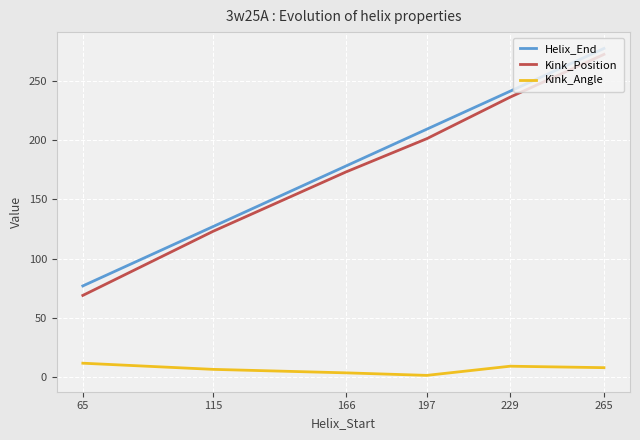

What is the smallest value displayed?

1.7